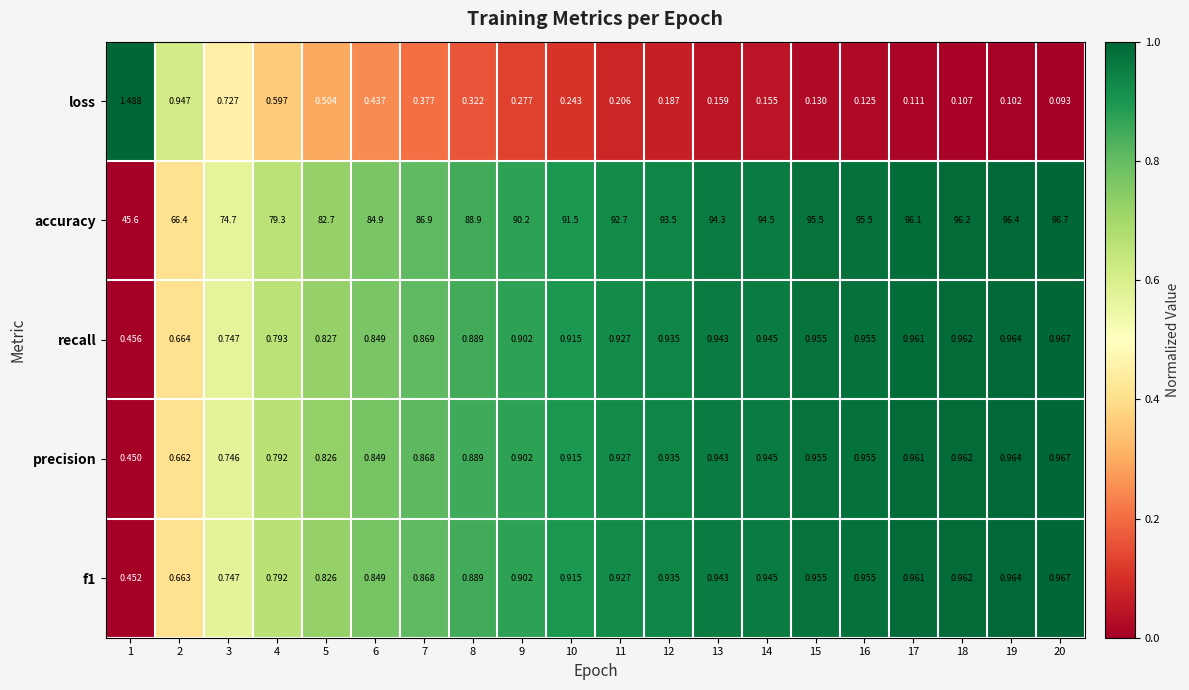

Between 4 and 6, which series saw the biggest shift?

accuracy